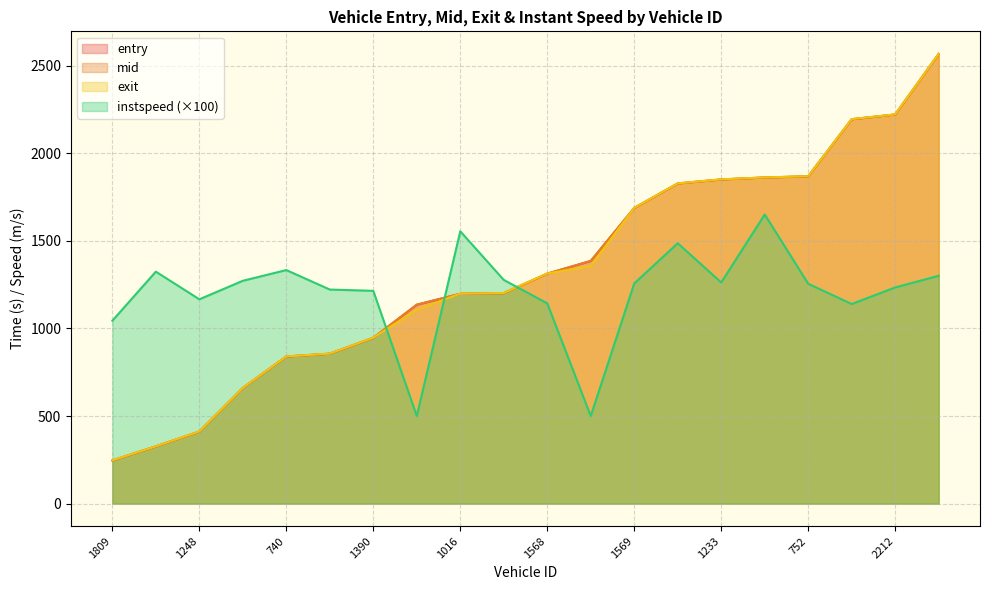

At which label does mid reach its minimum?

1809